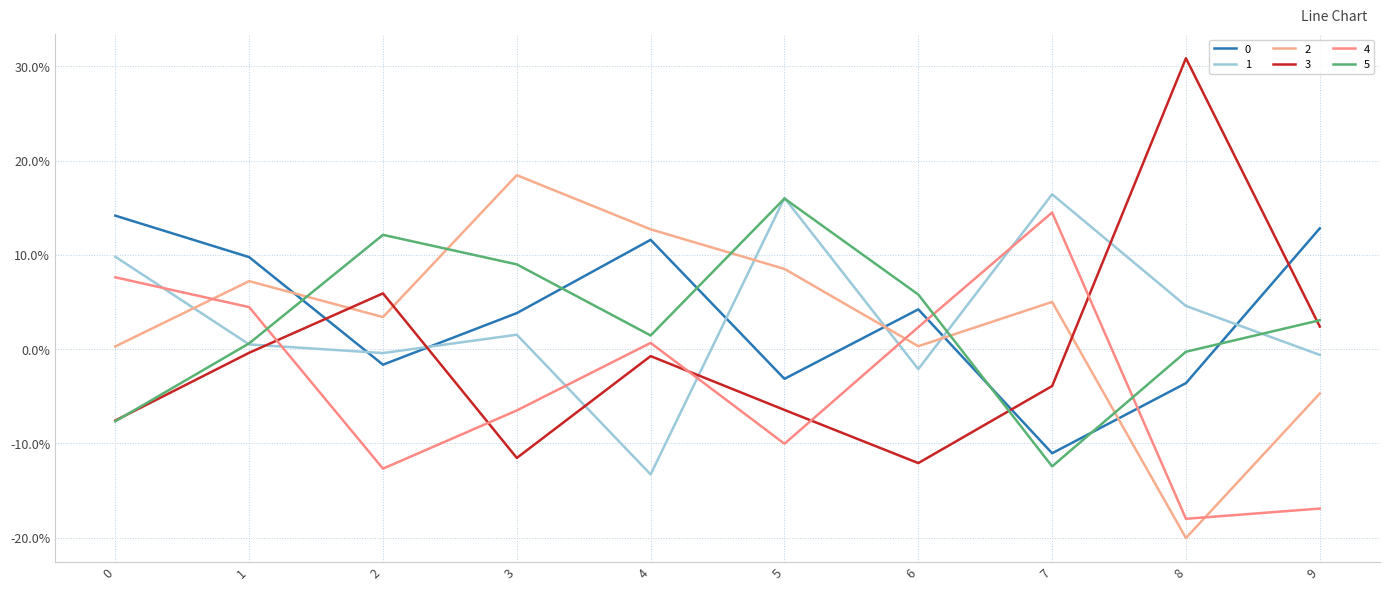

Does the chart have visible grid lines?

Yes